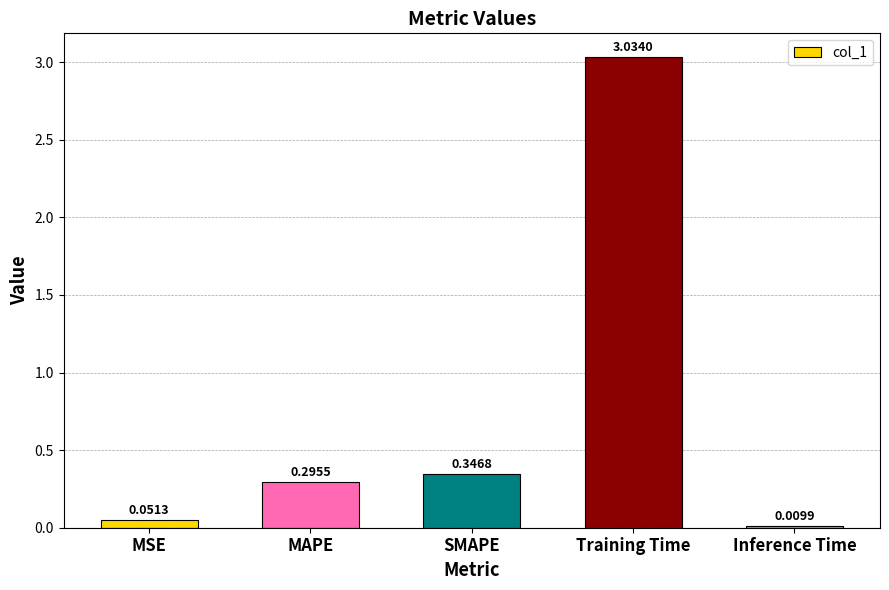

Where is the data nearest to the value 1?

SMAPE